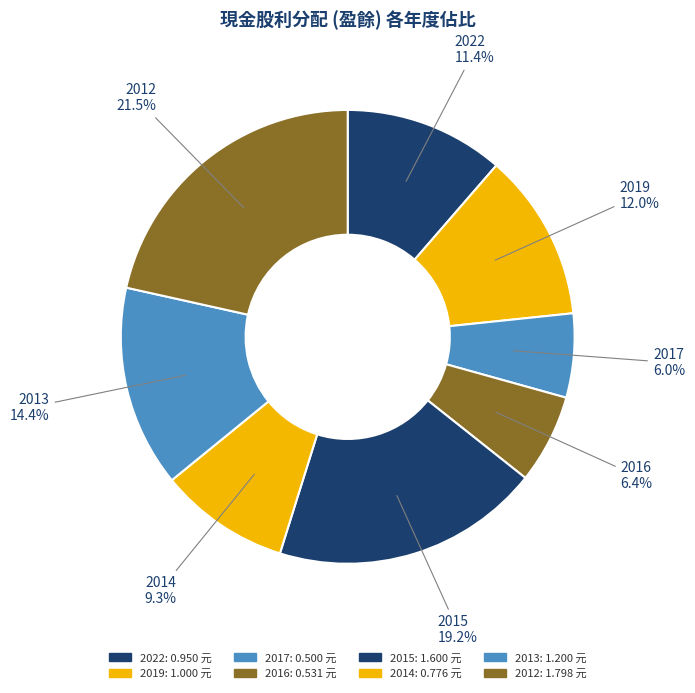

Count the number of slices in the pie.

8